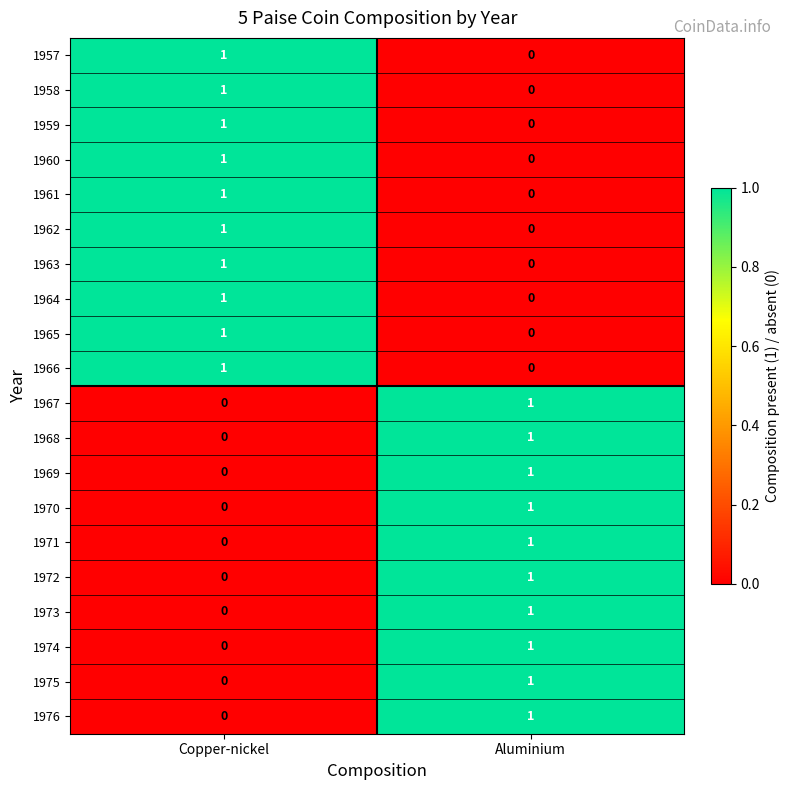

List the labels in order of 1972 value, smallest first.

Copper-nickel, Aluminium